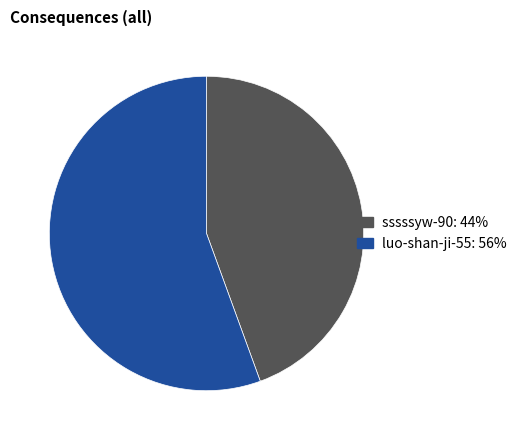

Do sssssyw-90 and luo-shan-ji-55 together represent more than half of the pie?

Yes